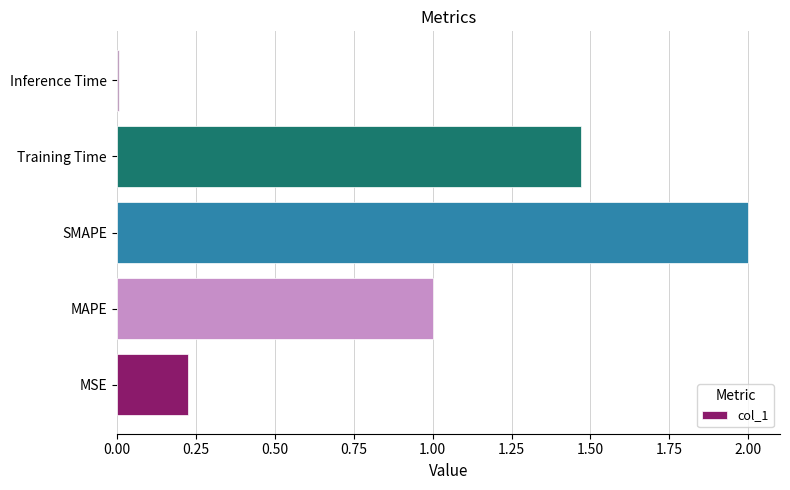

What is the sum of all values?

4.7